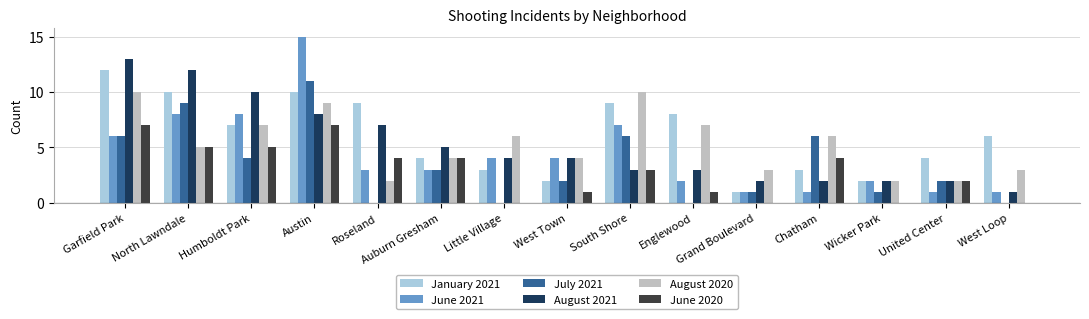

What is the sum of the January 2021 values at Chatham and Humboldt Park?

10